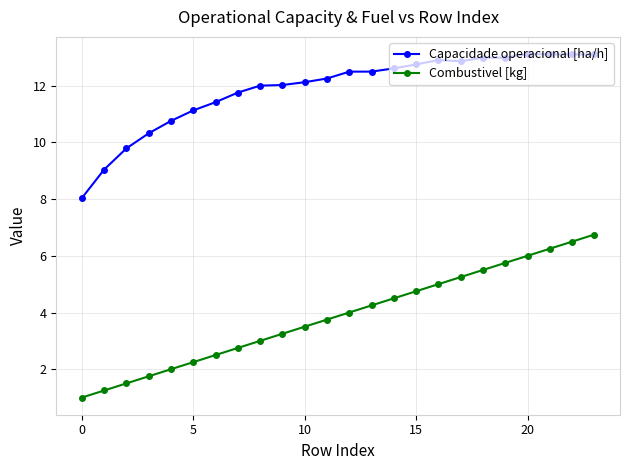

What is the value of the Combustivel [kg] point at the 24th from the left?

6.8